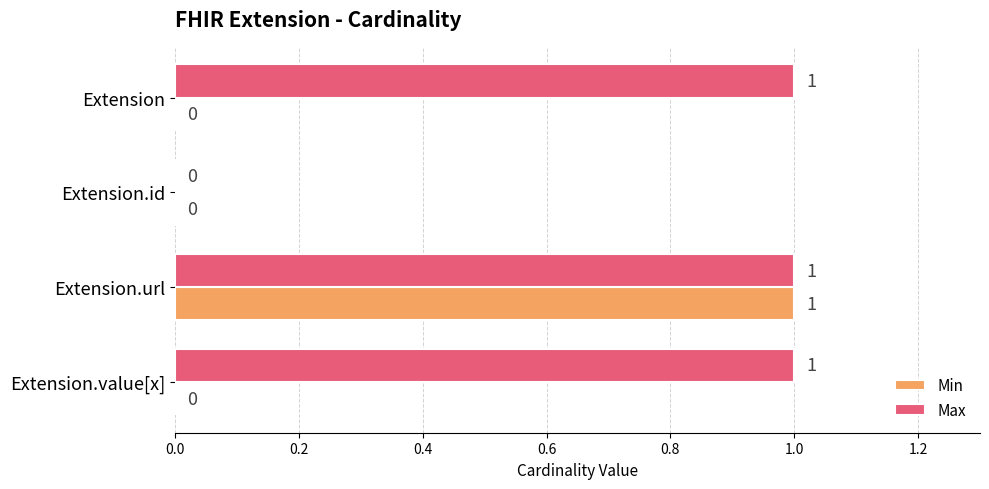

What are all the series names shown in the legend?

Min, Max